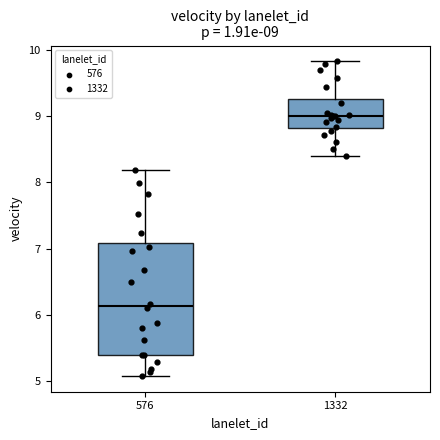

Which box's median line is the lowest?

576